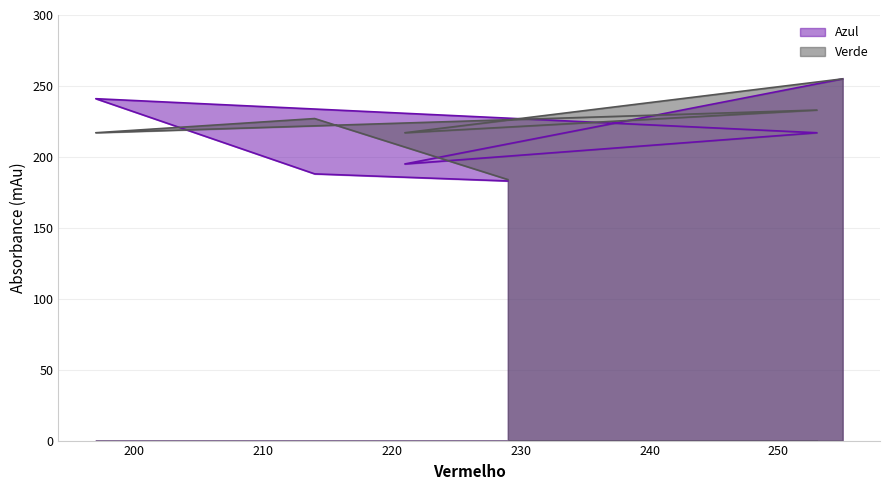

What is the difference between the highest and lowest values at 214?

39